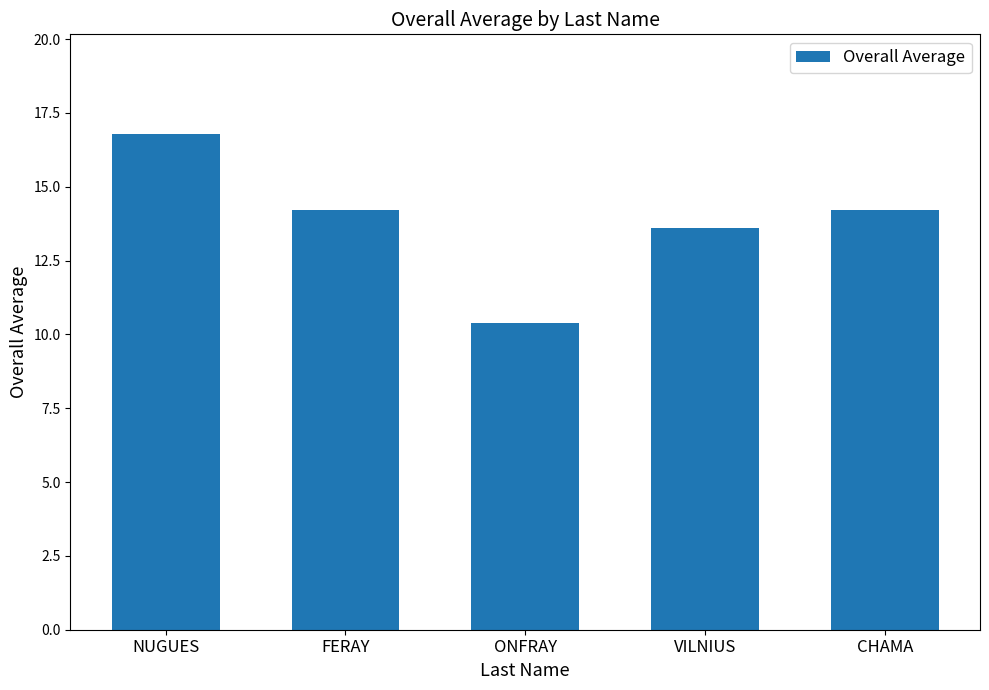

Are the bars horizontal?

No